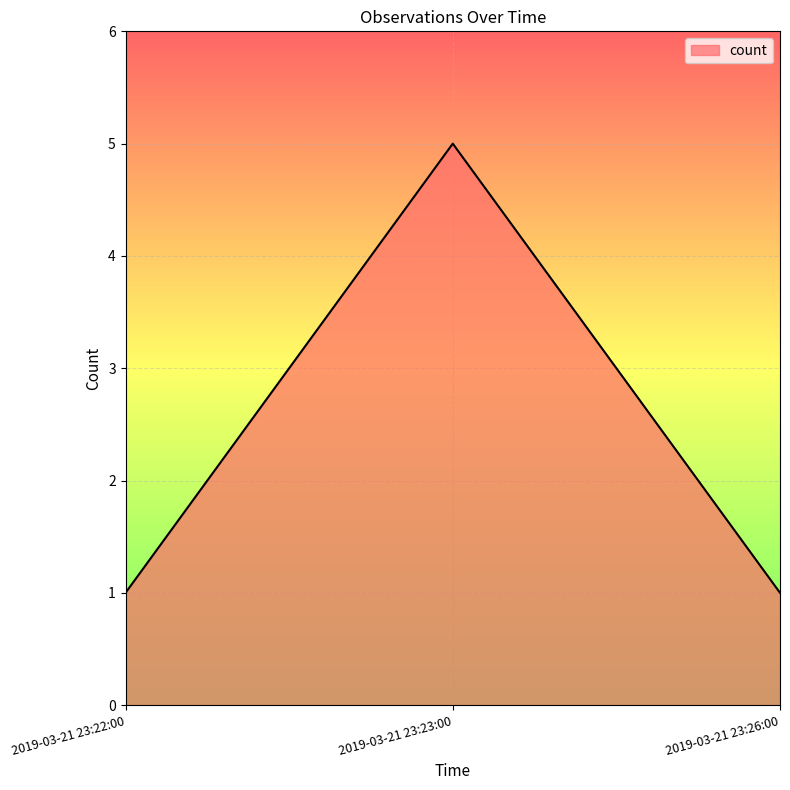

How many categories are shown in the chart?

3